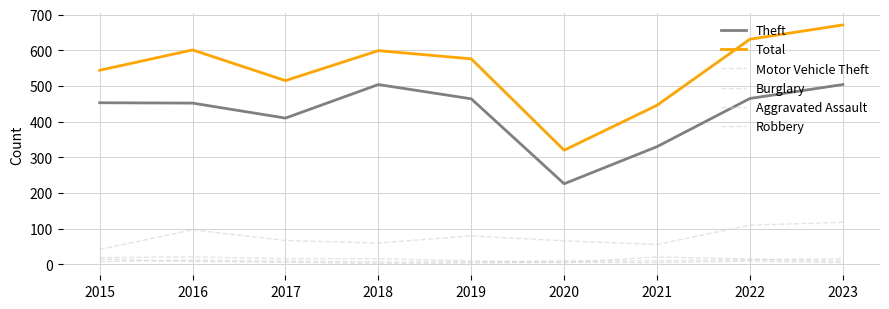

True or false: Motor Vehicle Theft has more than 1 interior local peaks.

True